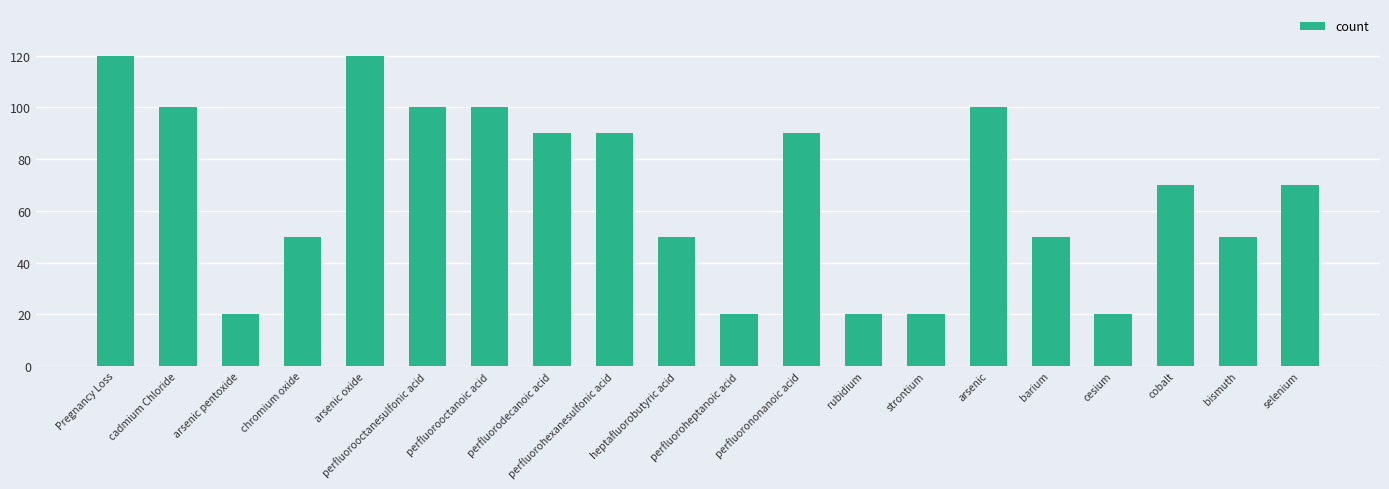

Is it true that the value at selenium is 32?

False